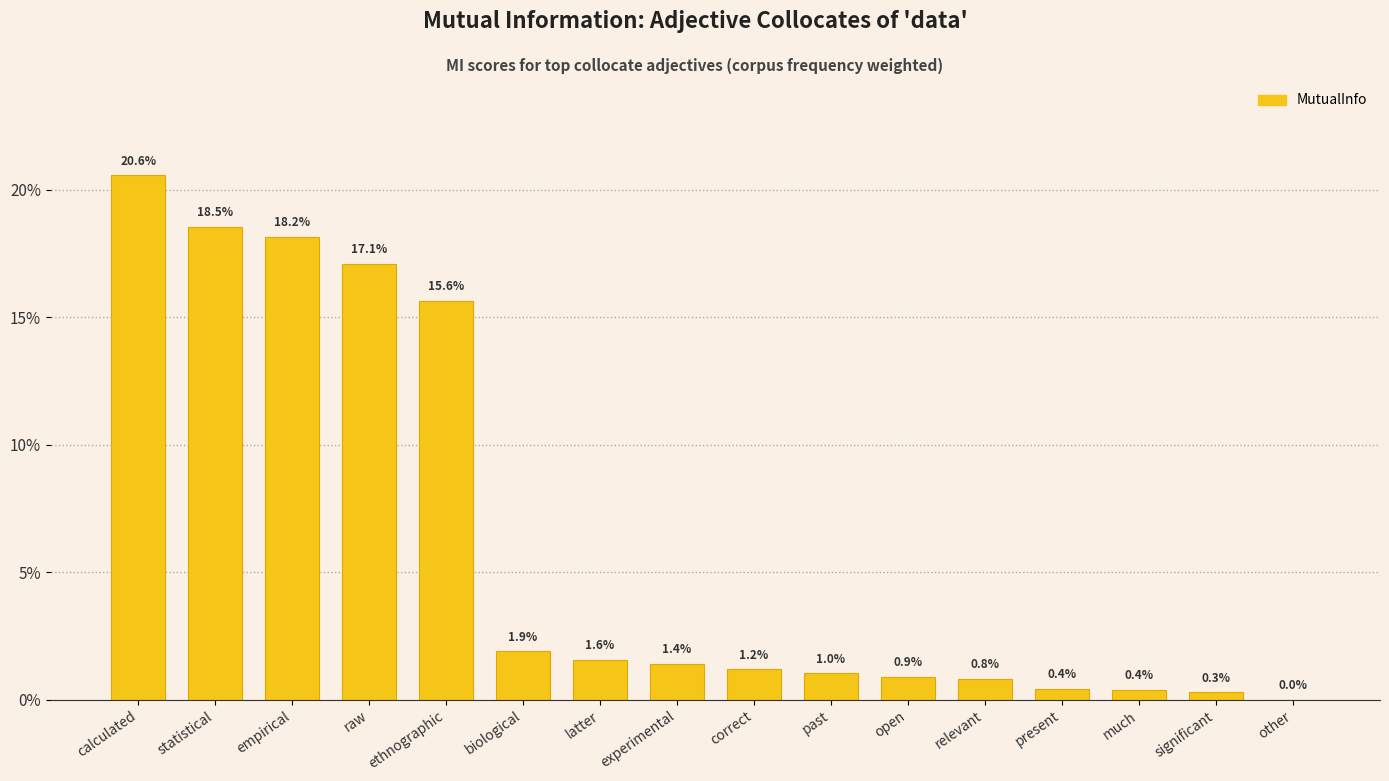

At which category does the chart reach its peak across all series?

calculated